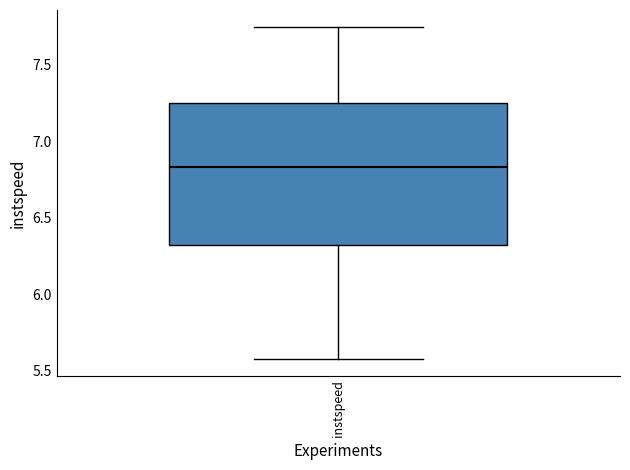

Read this box plot against the y-axis: the position of the median line, the range covered by the box, and the ends of both whiskers. The values are not printed on the chart, so give them approximately, as read against the axis.

median 6.85, box 6.30 to 7.25, whiskers 5.60 to 7.75